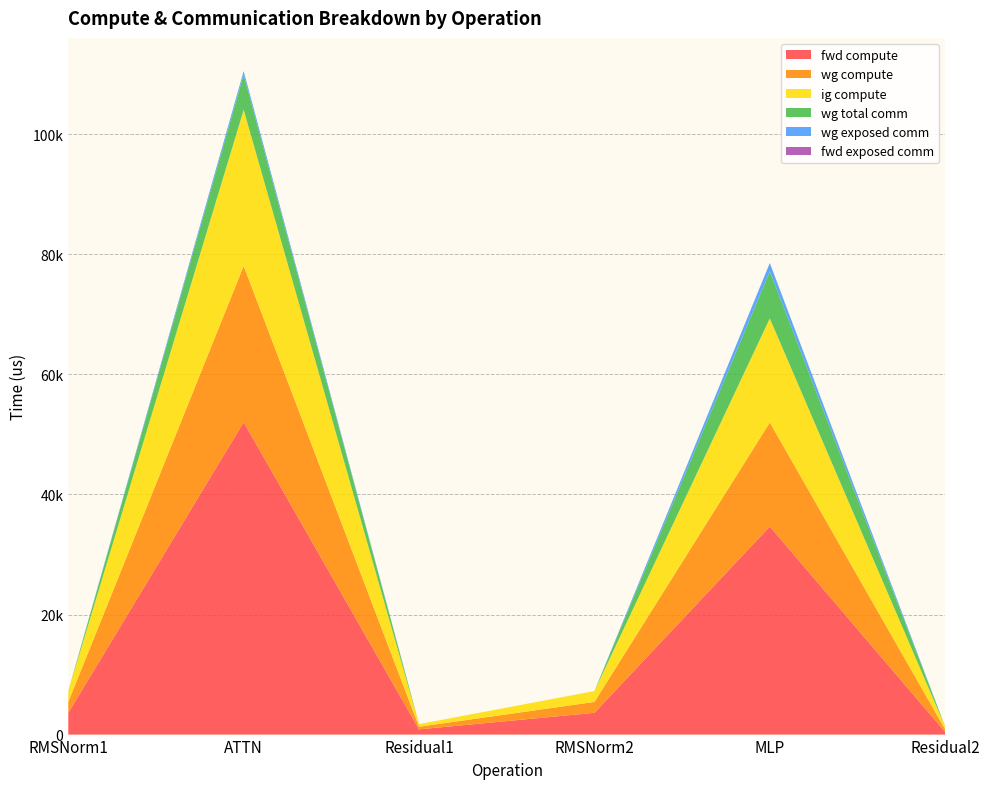

Reading left to right, transcribe all the data shown in this chart.

fwd compute: RMSNorm1=3626.6	ATTN=52047.0	Residual1=871.6	RMSNorm2=3626.6	MLP=34663.6	Residual2=435.8
wg compute: RMSNorm1=1813.3	ATTN=26023.5	Residual1=435.8	RMSNorm2=1813.3	MLP=17331.8	Residual2=435.8
ig compute: RMSNorm1=1813.3	ATTN=26023.5	Residual1=435.8	RMSNorm2=1813.3	MLP=17331.8	Residual2=435.8
wg total comm: RMSNorm1=0.0	ATTN=5855.3	Residual1=0.0	RMSNorm2=0.0	MLP=7851.5	Residual2=0.0
wg exposed comm: RMSNorm1=0.0	ATTN=591.4	Residual1=0.0	RMSNorm2=0.0	MLP=1387.2	Residual2=0.0
fwd exposed comm: RMSNorm1=0.0	ATTN=0.0	Residual1=0.0	RMSNorm2=0.0	MLP=0.0	Residual2=0.0